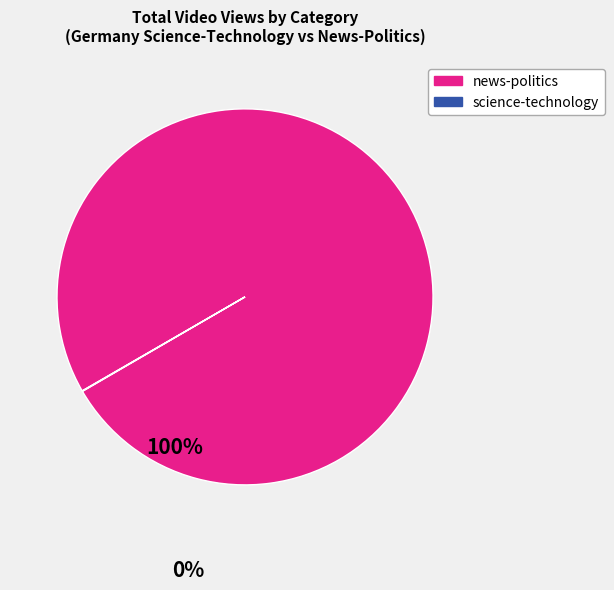

Which slice is the largest?

news-politics